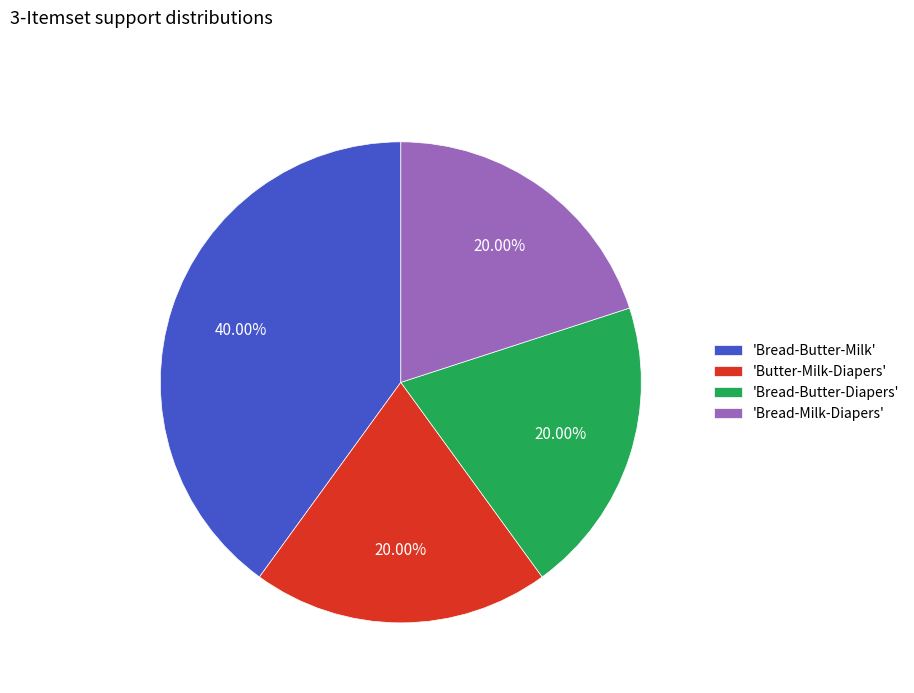

Which slice is the largest?

'Bread-Butter-Milk'